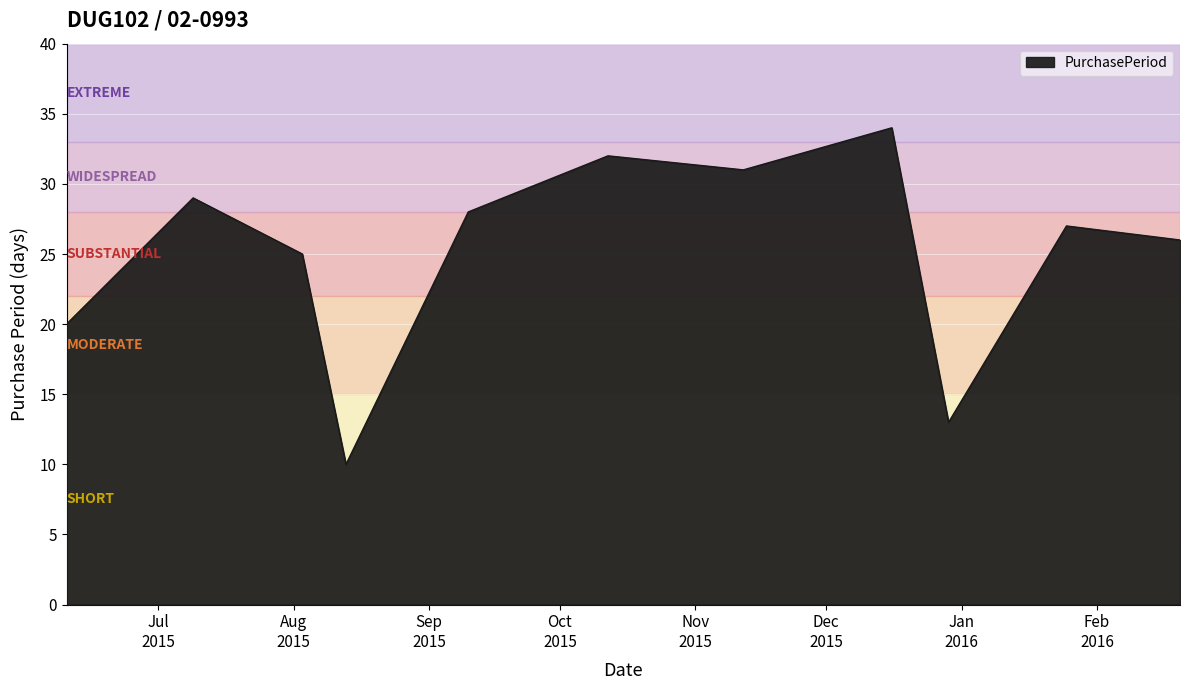

What is the maximum value shown in the chart?

34